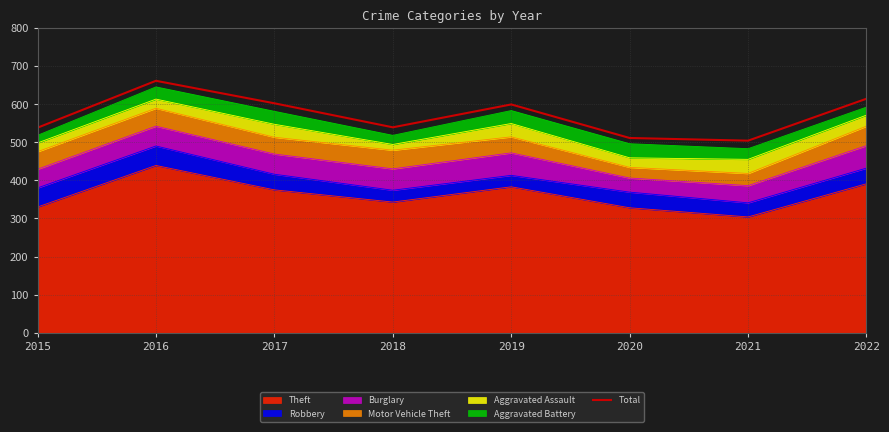

What is the smallest value displayed?

504